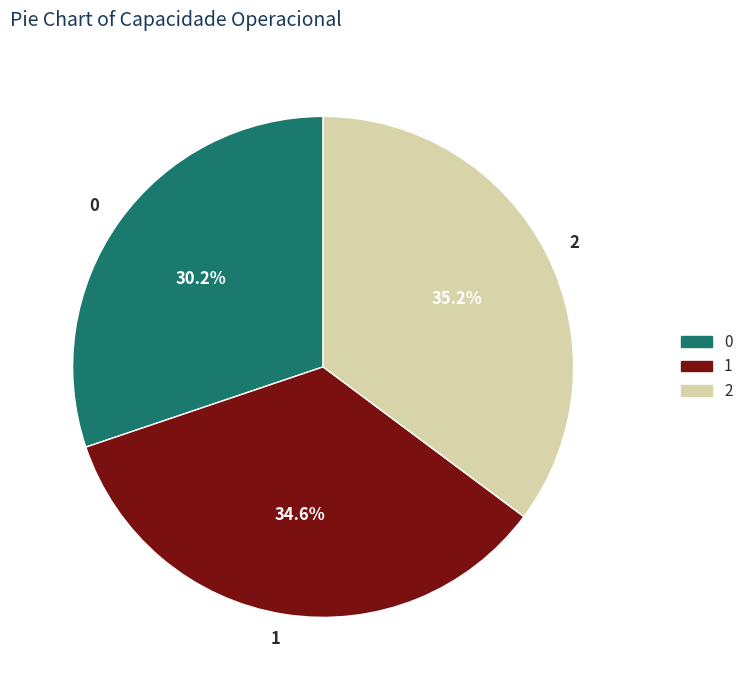

Is there a majority slice in this chart?

No